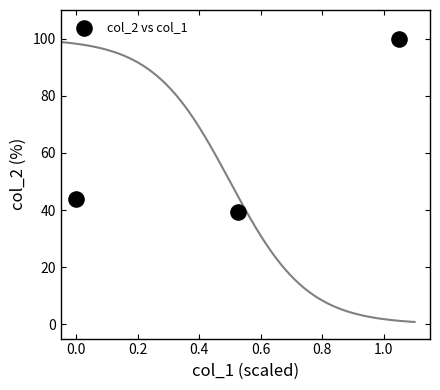

What Y value in the scatter plot is closest to 69?

44.0